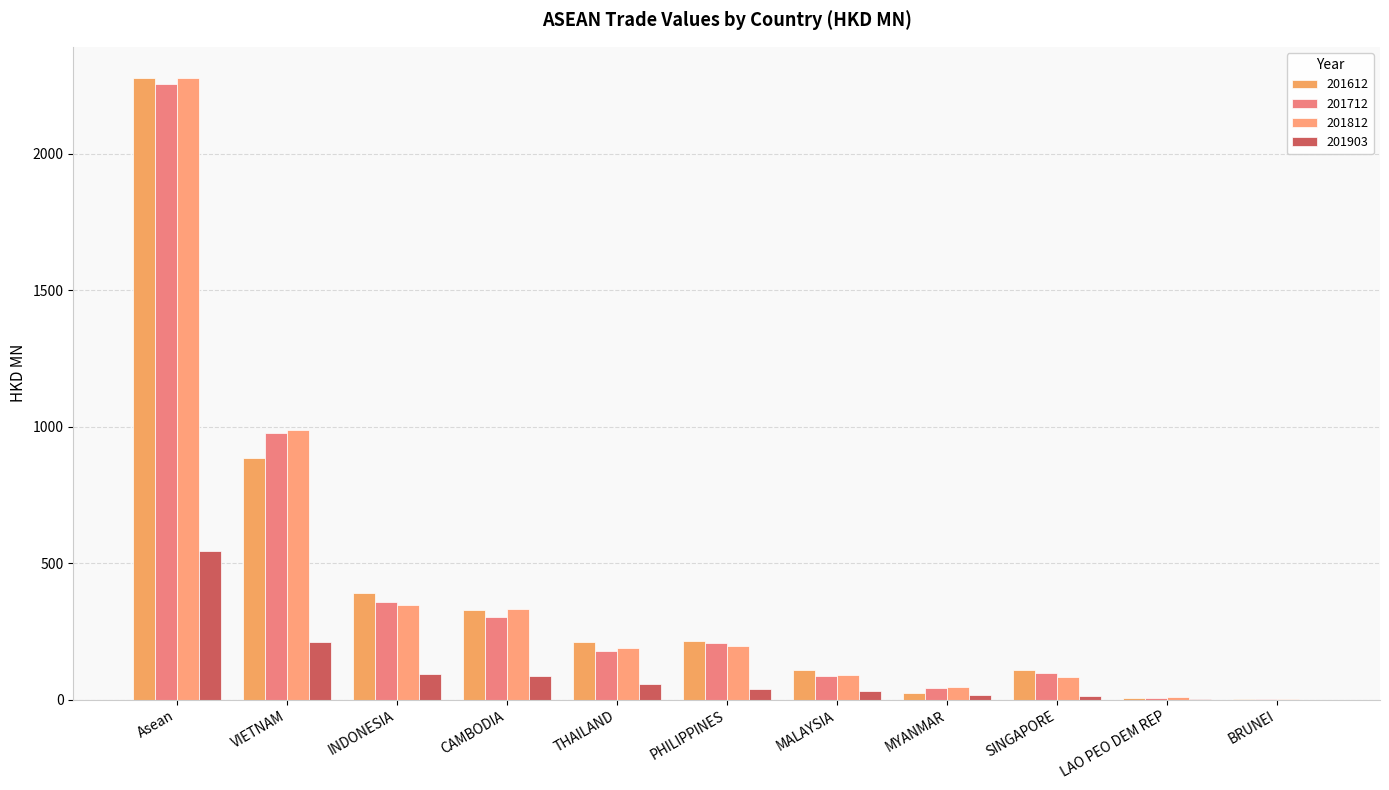

What is the total value across all series at MYANMAR?

128.0